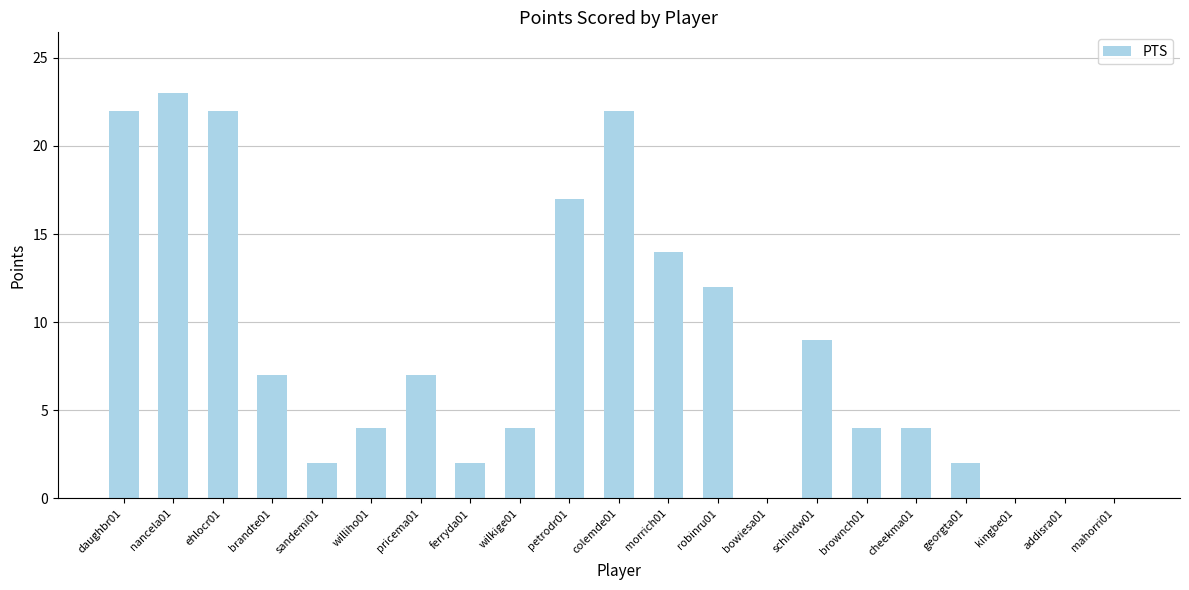

What is the ratio of the value at schindw01 to the value at cheekma01?

2.2